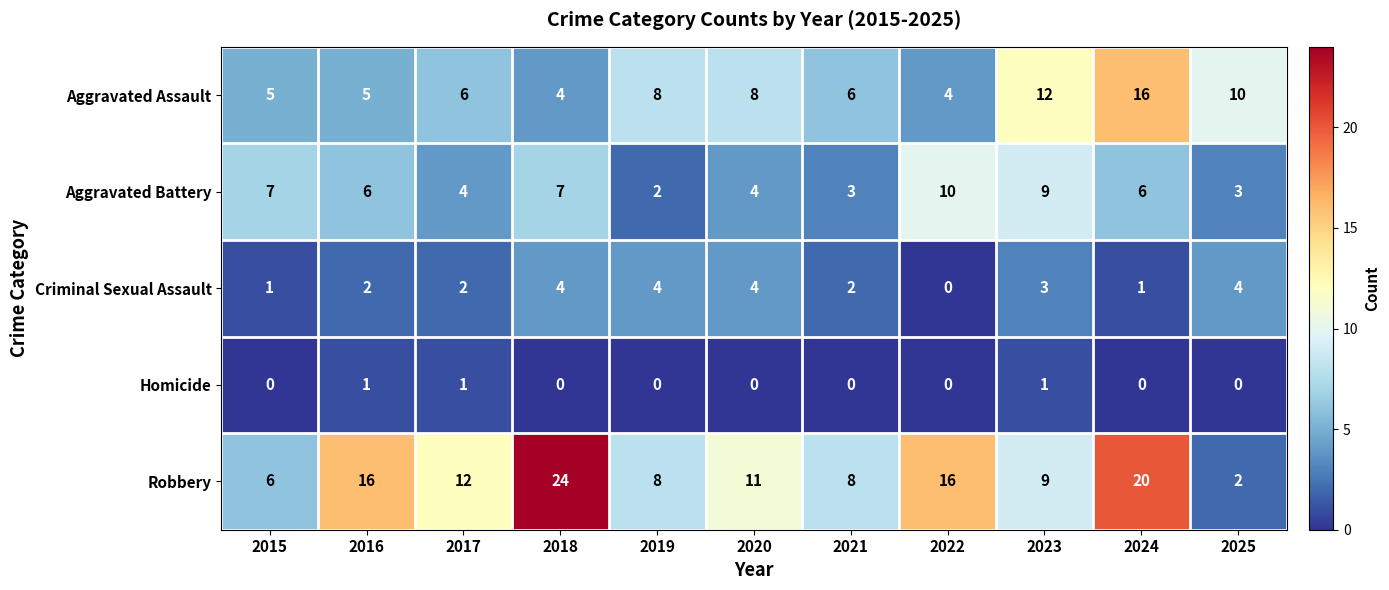

Count the number of categories in the chart.

11